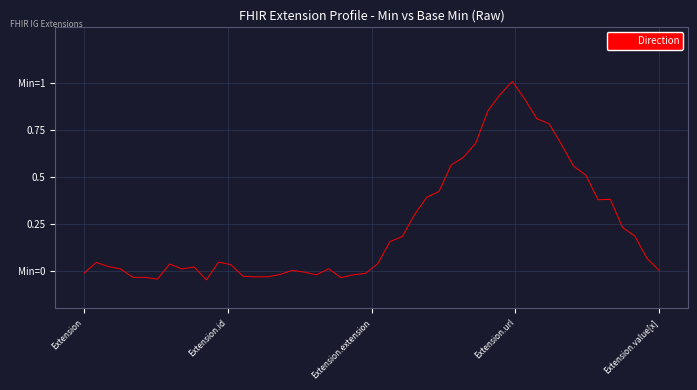

What is the sum of all values?

9